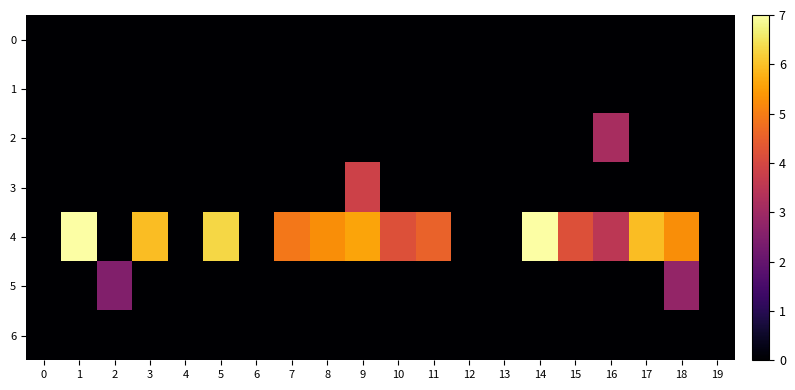

Reading left to right, extract all data points from this chart.

0: 0=0.0	1=0.0	2=0.0	3=0.0	4=0.0	5=0.0	6=0.0	7=0.0	8=0.0	9=0.0	10=0.0	11=0.0	12=0.0	13=0.0	14=0.0	15=0.0	16=0.0	17=0.0	18=0.0	19=0.0
1: 0=0.0	1=0.0	2=0.0	3=0.0	4=0.0	5=0.0	6=0.0	7=0.0	8=0.0	9=0.0	10=0.0	11=0.0	12=0.0	13=0.0	14=0.0	15=0.0	16=0.0	17=0.0	18=0.0	19=0.0
2: 0=0.0	1=0.0	2=0.0	3=0.0	4=0.0	5=0.0	6=0.0	7=0.0	8=0.0	9=0.0	10=0.0	11=0.0	12=0.0	13=0.0	14=0.0	15=0.0	16=3.1	17=0.0	18=0.0	19=0.0
3: 0=0.0	1=0.0	2=0.0	3=0.0	4=0.0	5=0.0	6=0.0	7=0.0	8=0.0	9=3.9	10=0.0	11=0.0	12=0.0	13=0.0	14=0.0	15=0.0	16=0.0	17=0.0	18=0.0	19=0.0
4: 0=0.0	1=7.0	2=0.0	3=6.0	4=0.0	5=6.3	6=0.0	7=4.9	8=5.2	9=5.6	10=4.2	11=4.5	12=0.0	13=0.0	14=7.0	15=4.2	16=3.5	17=6.0	18=5.2	19=0.0
5: 0=0.0	1=0.0	2=2.5	3=0.0	4=0.0	5=0.0	6=0.0	7=0.0	8=0.0	9=0.0	10=0.0	11=0.0	12=0.0	13=0.0	14=0.0	15=0.0	16=0.0	17=0.0	18=2.8	19=0.0
6: 0=0.0	1=0.0	2=0.0	3=0.0	4=0.0	5=0.0	6=0.0	7=0.0	8=0.0	9=0.0	10=0.0	11=0.0	12=0.0	13=0.0	14=0.0	15=0.0	16=0.0	17=0.0	18=0.0	19=0.0